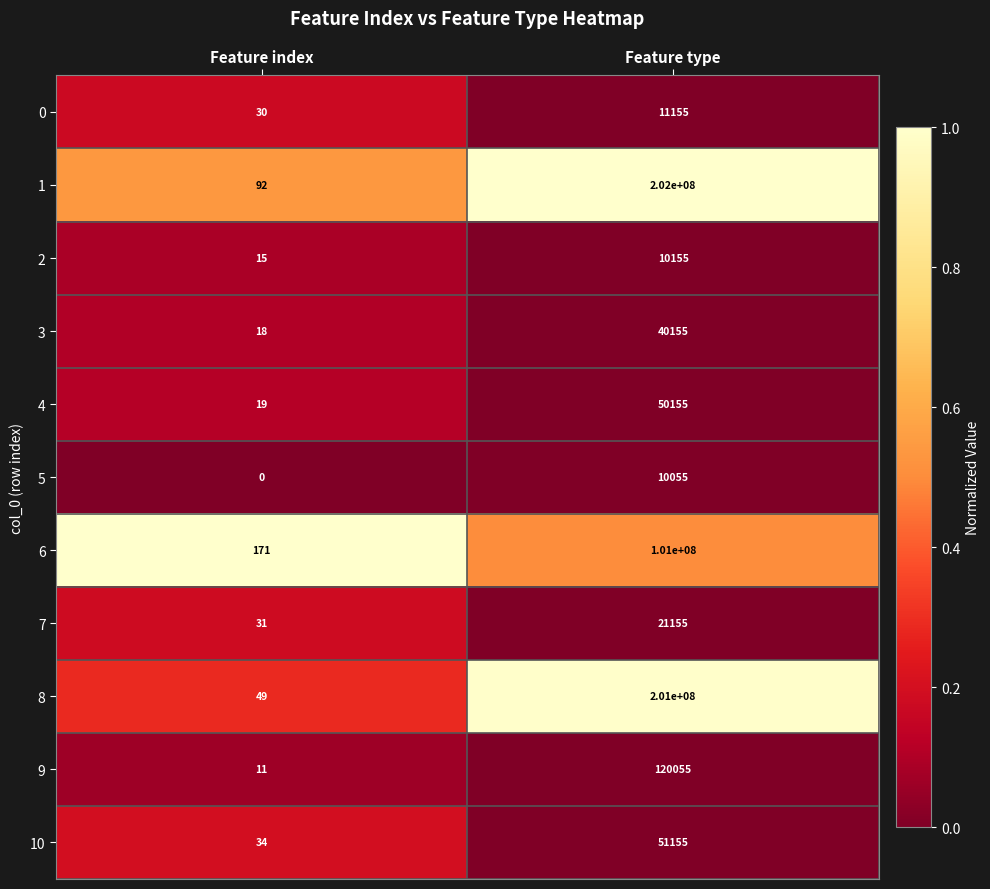

Reading right to left, extract all data points from this chart.

0: Feature type=11155	Feature index=30
1: Feature type=202000000	Feature index=92
2: Feature type=10155	Feature index=15
3: Feature type=40155	Feature index=18
4: Feature type=50155	Feature index=19
5: Feature type=10055	Feature index=0
6: Feature type=101000000	Feature index=171
7: Feature type=21155	Feature index=31
8: Feature type=201000000	Feature index=49
9: Feature type=120055	Feature index=11
10: Feature type=51155	Feature index=34